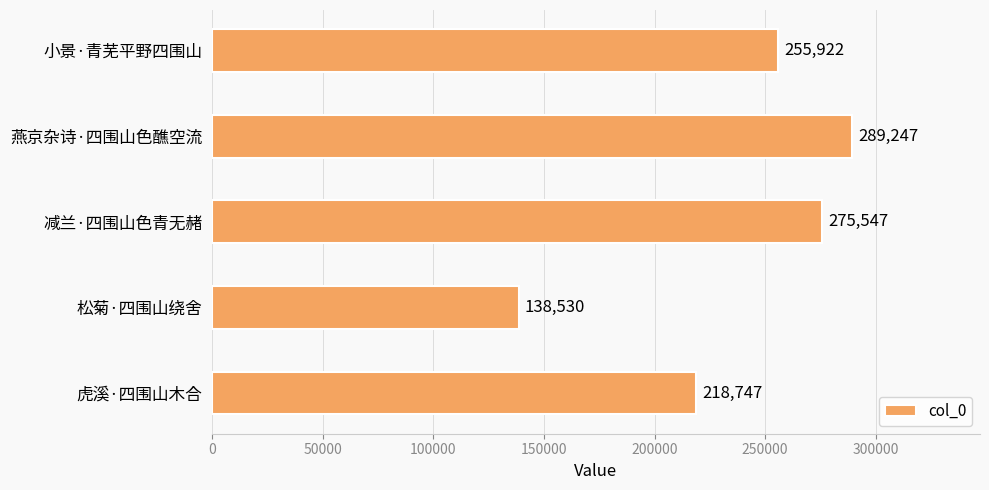

What is the difference between the maximum and minimum values?

150717